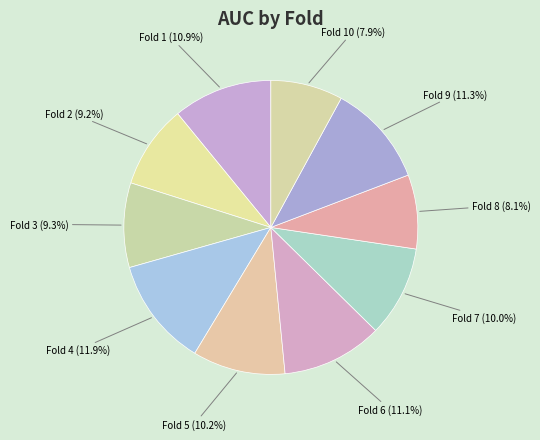

How many segments does this pie chart have?

10